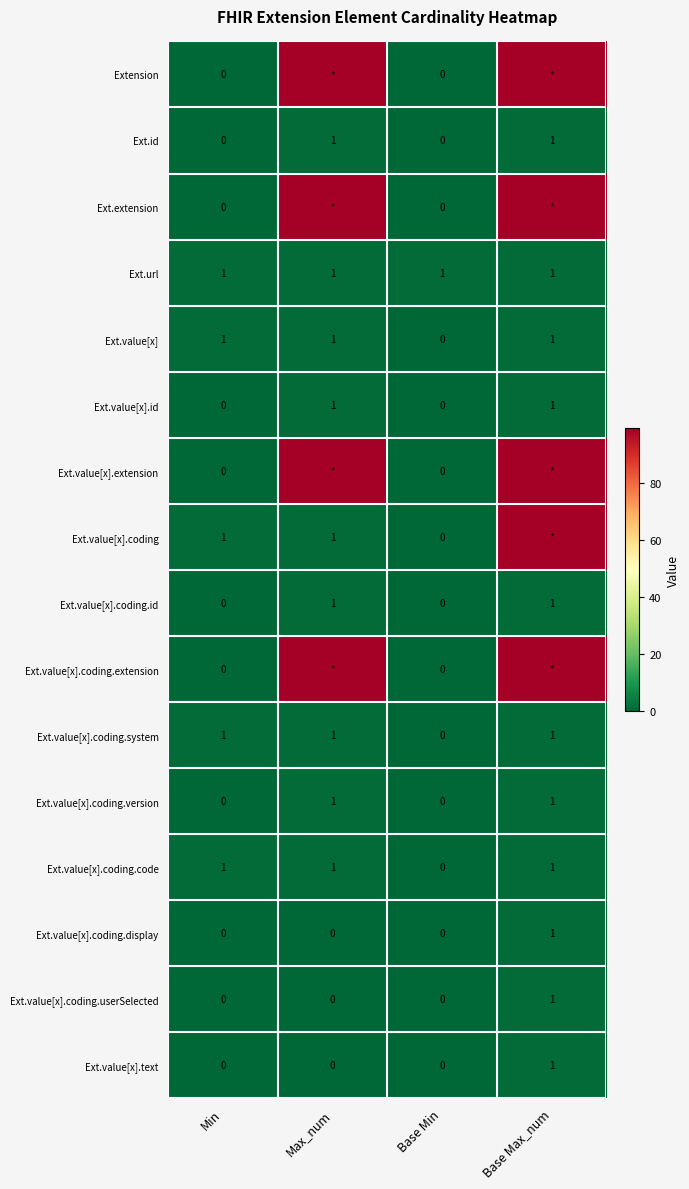

At which label does Ext.value[x].coding.code reach its minimum?

Base Min